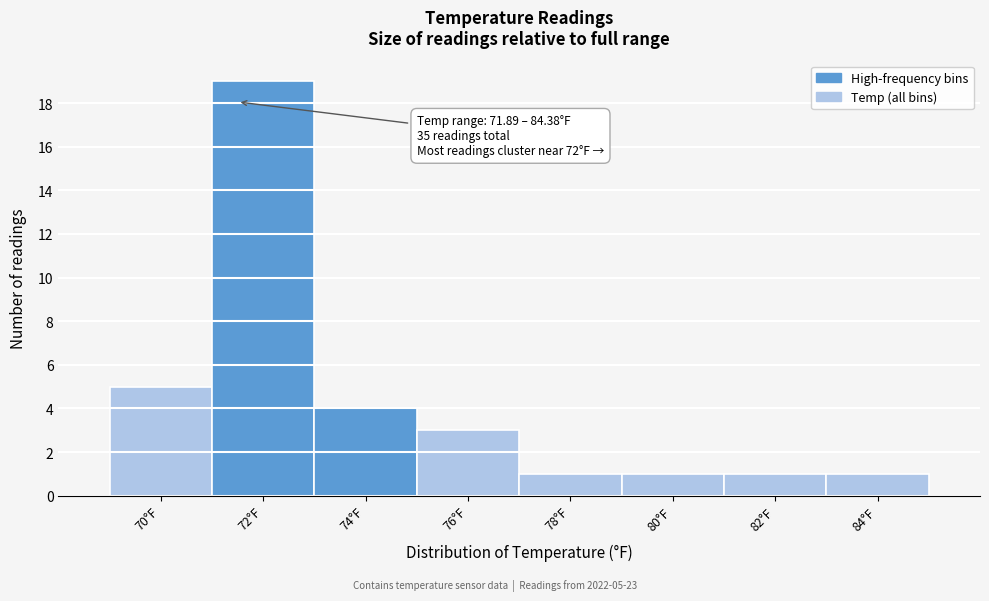

Reading left to right, list all the values displayed in this chart.

5	19	4	3	1	1	1	1